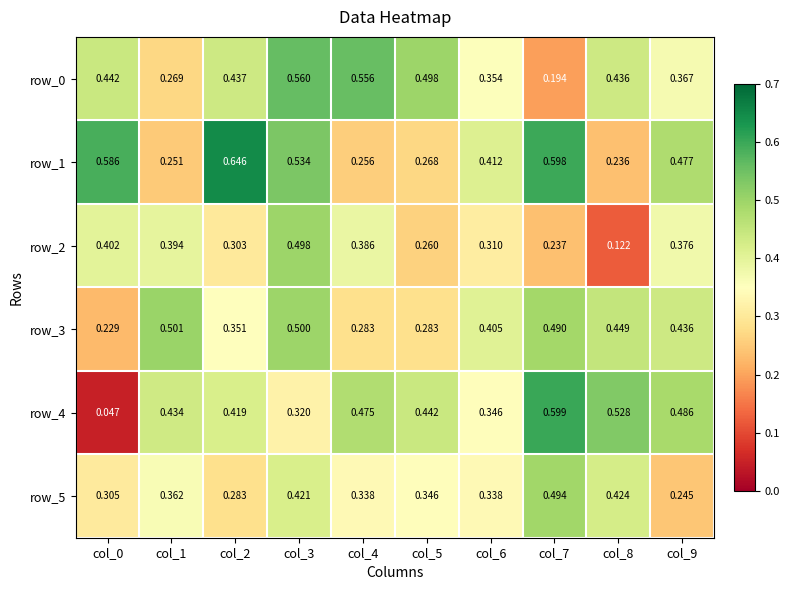

Is the value of row_4 at col_3 greater than the value of row_5 at col_5?

No